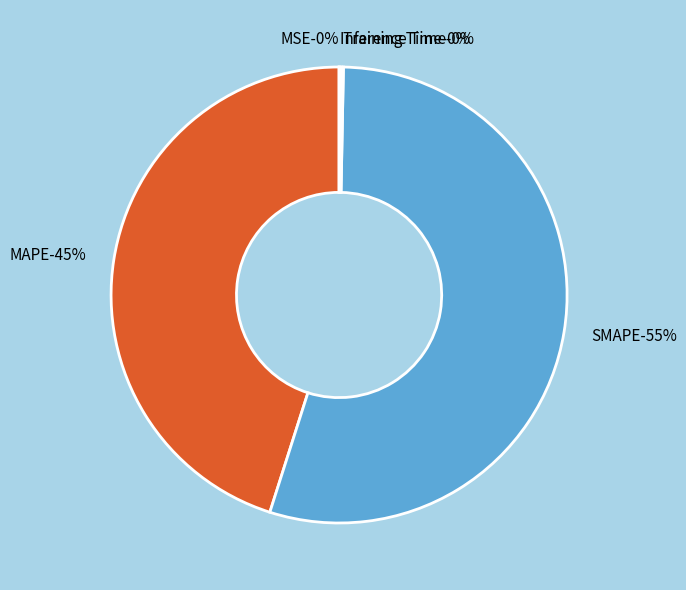

How many slices are in this pie chart?

5